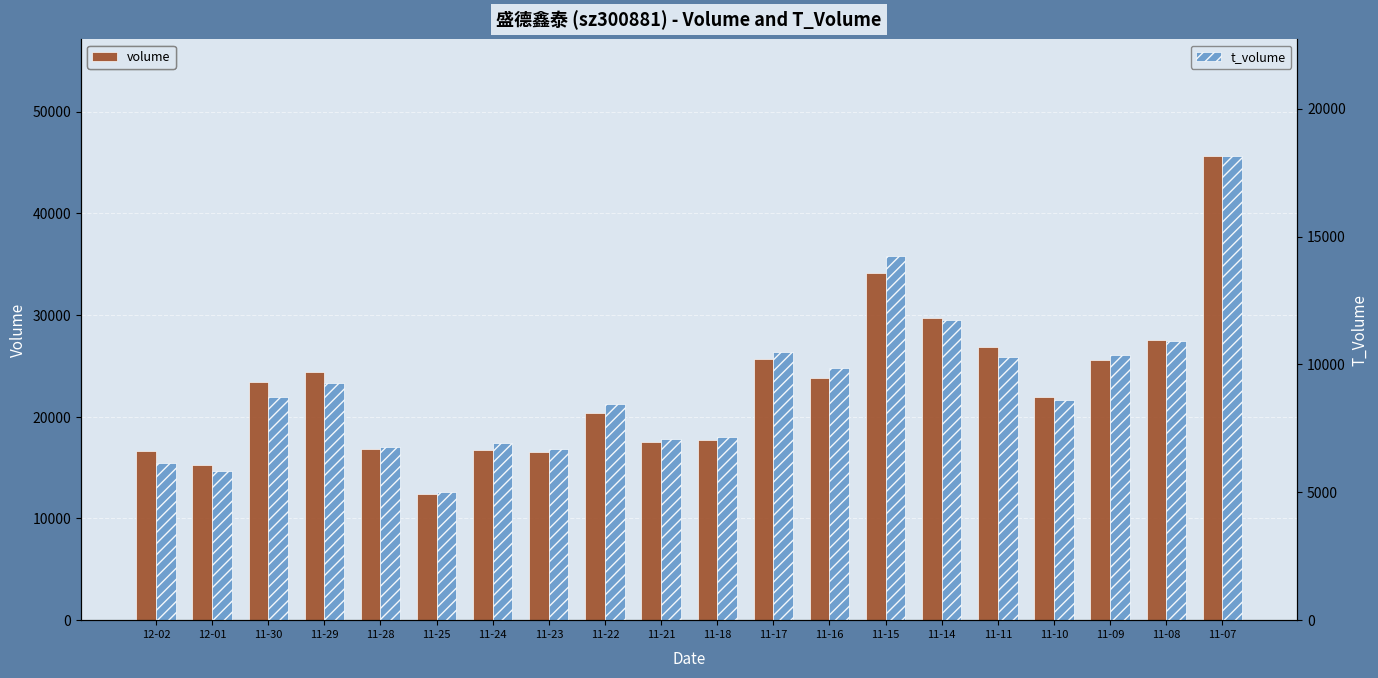

What is the sum of the t_volume values at 11-25 and 11-17?

15464